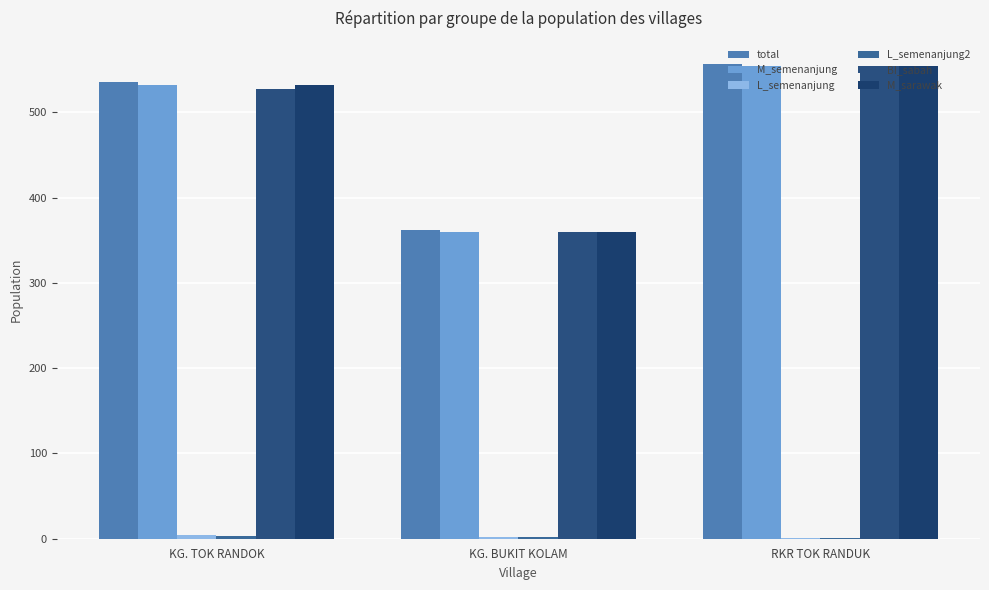

Reading right to left, transcribe all the data shown in this chart.

total: RKR TOK RANDUK=556	KG. BUKIT KOLAM=362	KG. TOK RANDOK=536
M_semenanjung: RKR TOK RANDUK=554	KG. BUKIT KOLAM=360	KG. TOK RANDOK=532
L_semenanjung: RKR TOK RANDUK=1	KG. BUKIT KOLAM=2	KG. TOK RANDOK=4
L_semenanjung2: RKR TOK RANDUK=1	KG. BUKIT KOLAM=2	KG. TOK RANDOK=3
BI_sabah: RKR TOK RANDUK=554	KG. BUKIT KOLAM=359	KG. TOK RANDOK=527
M_sarawak: RKR TOK RANDUK=554	KG. BUKIT KOLAM=360	KG. TOK RANDOK=532